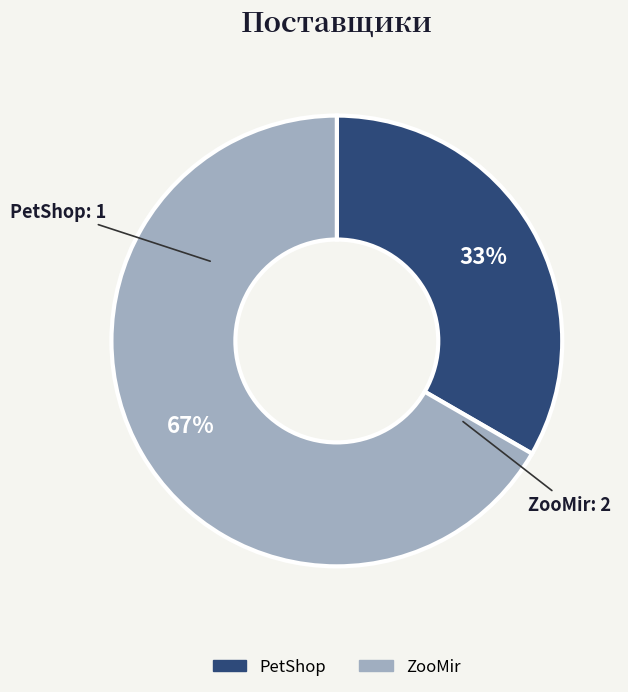

Which slice represents more than half of the pie?

ZooMir